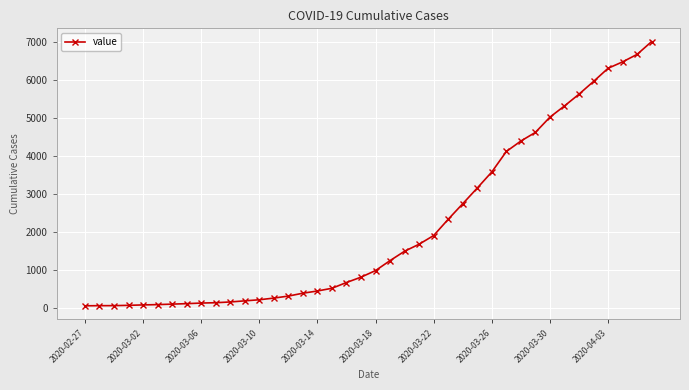

What is the difference between the second highest and second lowest values?

6626